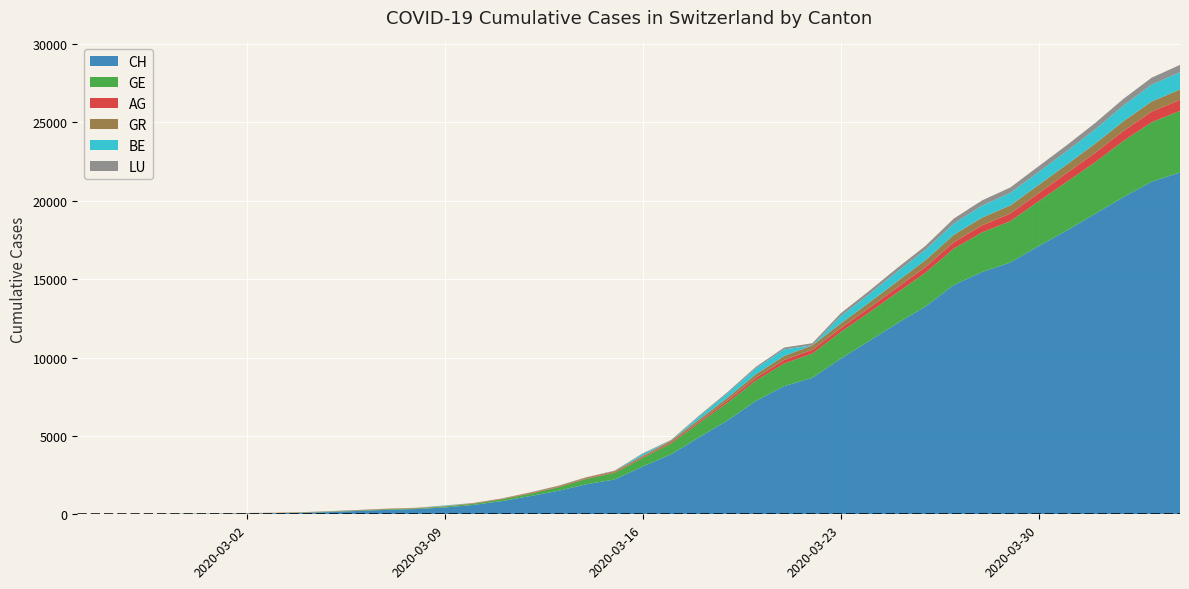

Reading right to left, what are all the values shown in this chart?

CH: 21806	21219	20237	19170	18104	17112	16062	15456	14626	13253	12186	11050	9925	8709	8175	7226	5990	4918	3826	3048	2220	1914	1494	1156	838	595	435	336	287	223	146	100	70	56	38	31	19	9	5	0
GE: 3928	3793	3582	3289	3109	2855	2638	2527	2321	2160	1959	1820	1703	1549	1445	1307	1139	911	701	549	425	343	224	153	112	79	59	44	42	29	20	15	13	13	9	8	4	1	1	0
AG: 702	673	631	596	554	506	485	444	407	367	318	283	245	235	223	175	134	96	69	56	43	33	30	27	20	18	15	14	14	12	11	10	7	7	4	3	1	1	1	0
GR: 657	649	622	592	547	535	519	495	474	433	393	343	300	284	258	226	182	128	101	84	71	56	53	43	31	22	18	18	17	16	14	12	9	9	6	6	6	2	2	0
BE: 1106	1073	1003	909	856	826	798	767	718	660	624	532	470	0	418	377	282	193	0	123	0	0	0	0	0	0	34	0	0	0	17	0	0	0	0	0	0	0	0	0
LU: 466	446	426	404	379	367	346	333	316	252	233	211	178	136	117	94	75	61	46	33	25	19	17	12	8	7	6	4	4	3	2	1	0	0	0	0	0	0	0	0